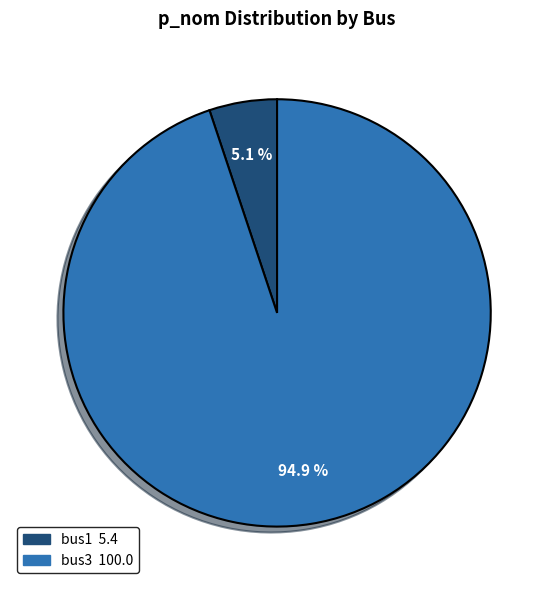

To the nearest percent, what is the difference between the bus3 and bus1 slice percentages?

90%